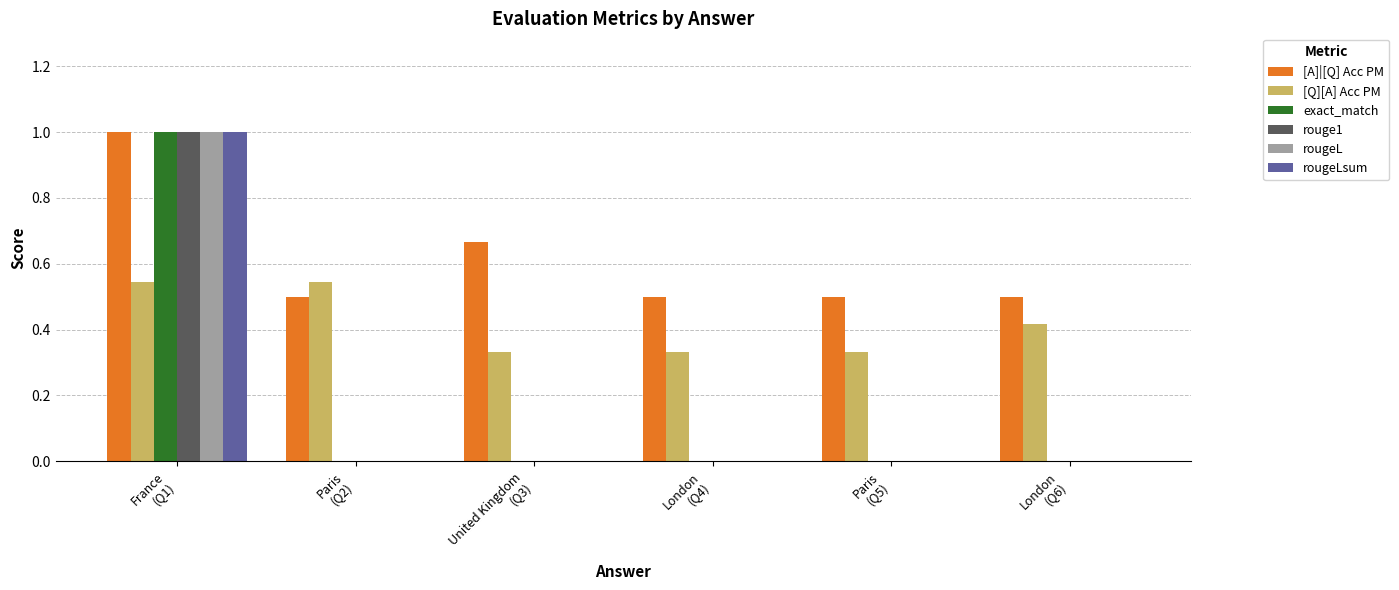

Is it true that rougeL equals 1.4 at France
(Q1)?

False